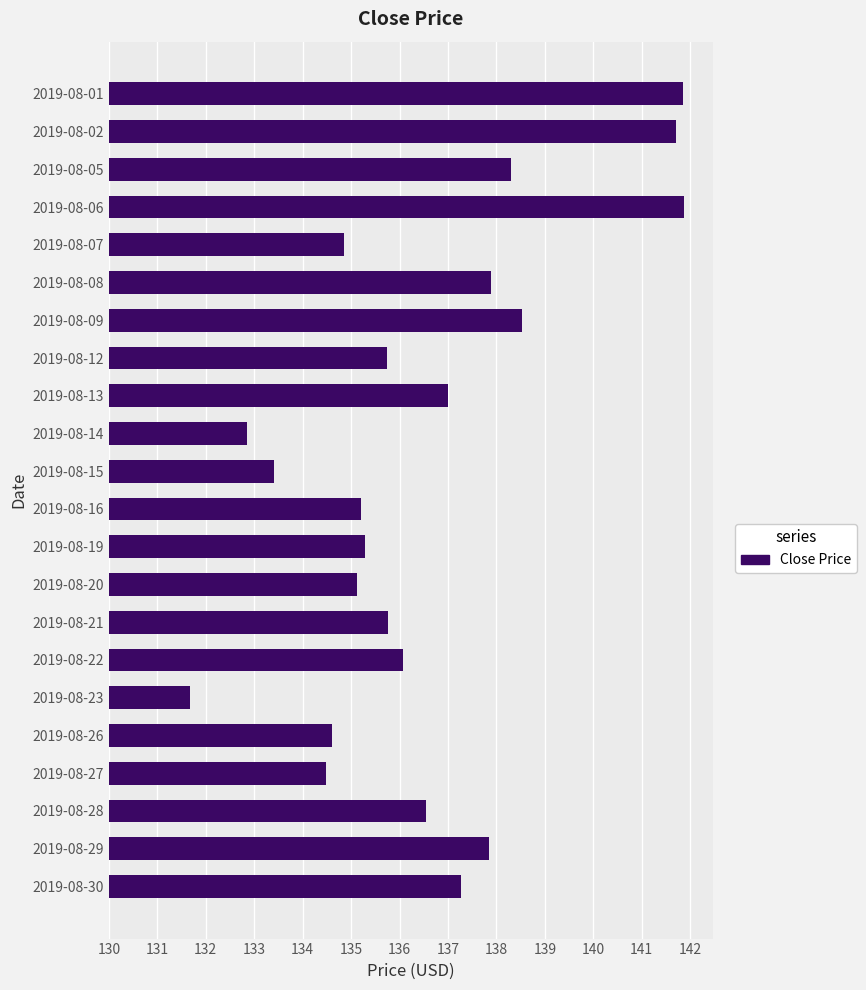

Are the bars horizontal?

Yes